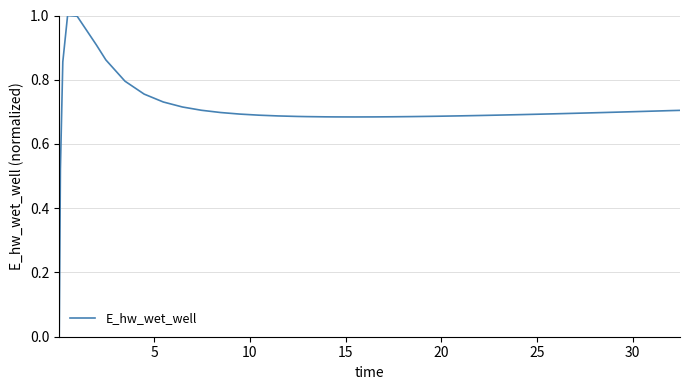

What is the difference between the maximum and minimum values?

1.0